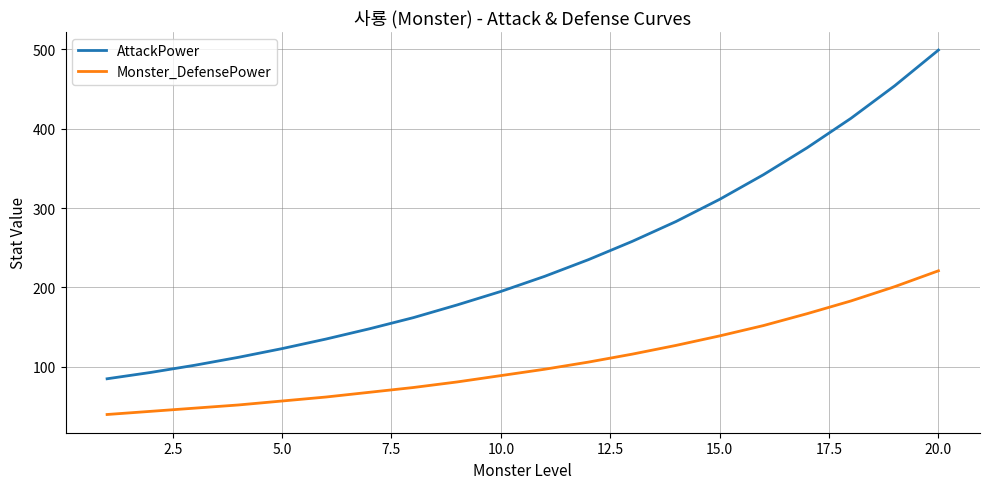

True or false: Monster_DefensePower has more than 2 points higher than both neighbors.

False